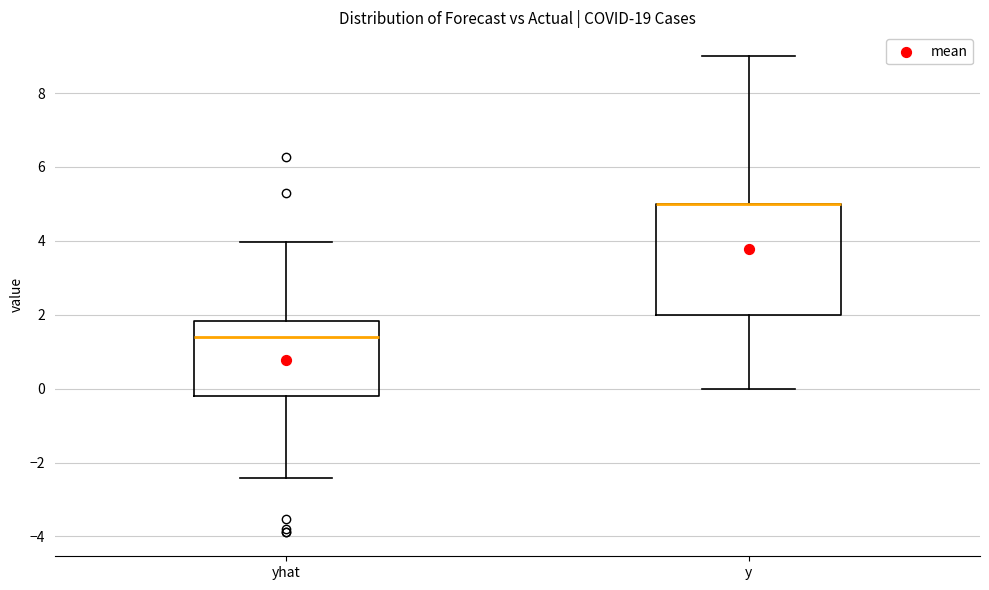

Which box is the tallest, from its lower edge to its upper edge?

y